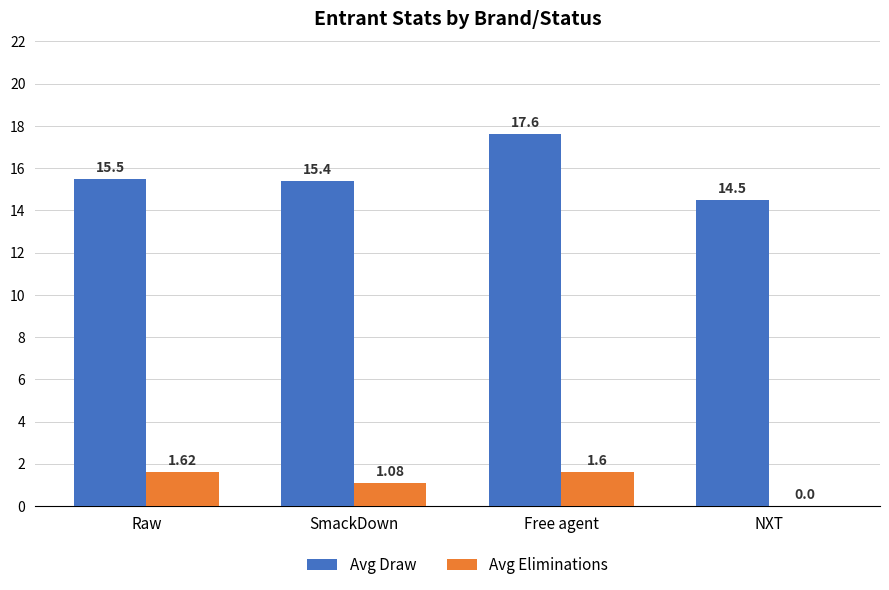

Count the number of categories in the chart.

4